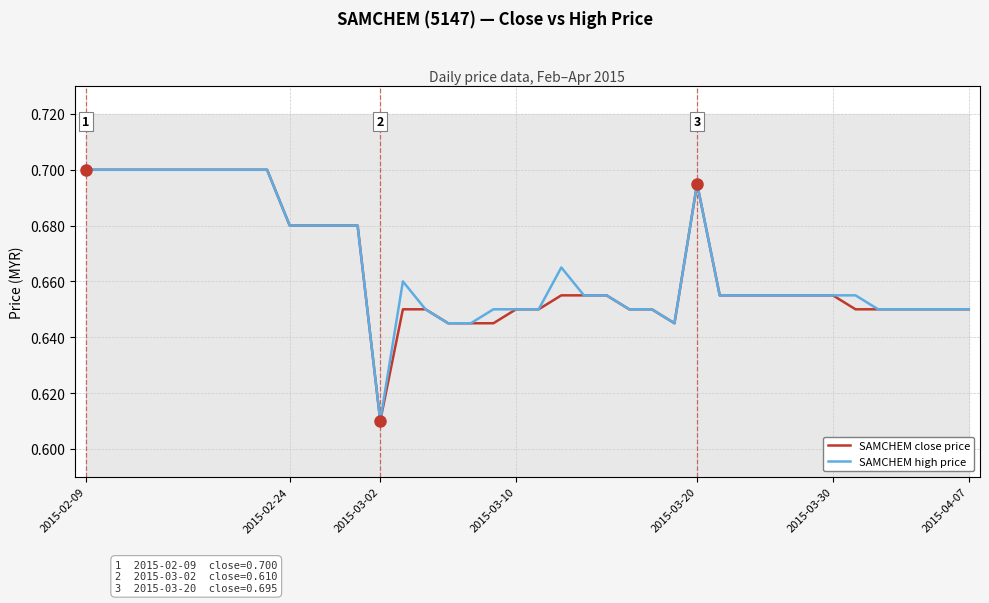

Is the value of SAMCHEM close price at 22 greater than the value of SAMCHEM high price at 29?

No